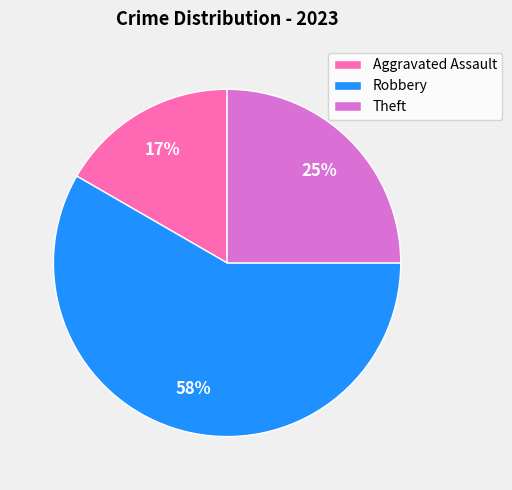

What percentage is the Robbery slice, to the nearest percent?

58%